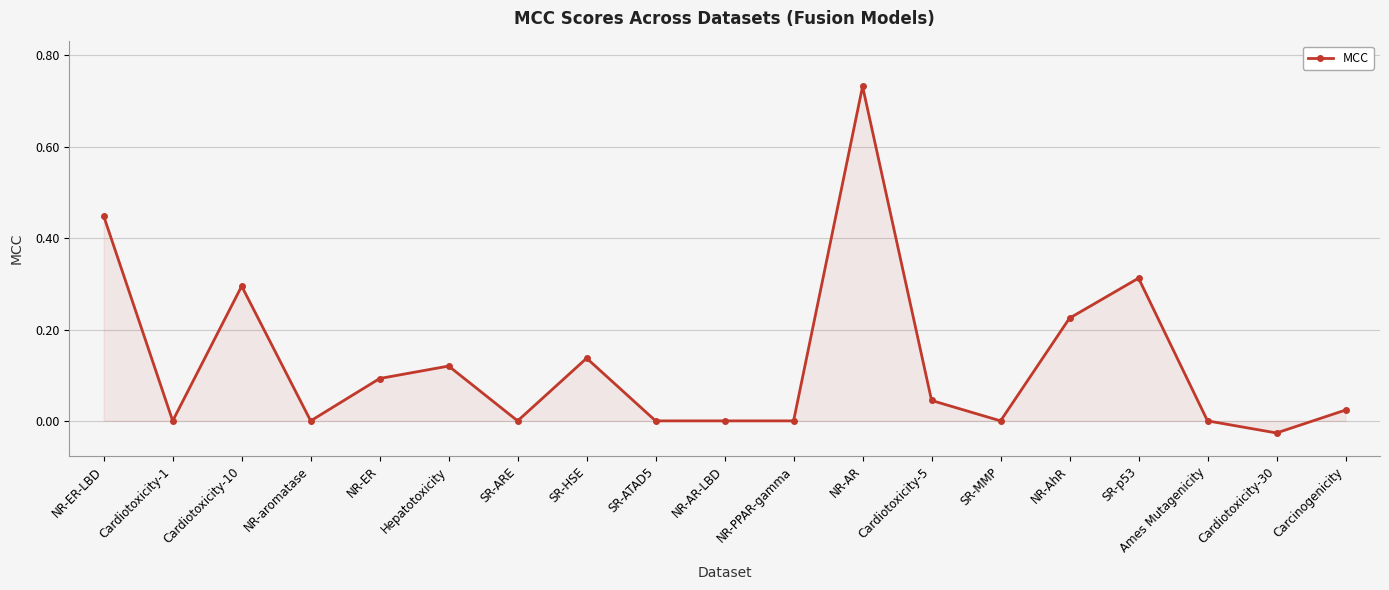

How many series are shown in this chart?

1